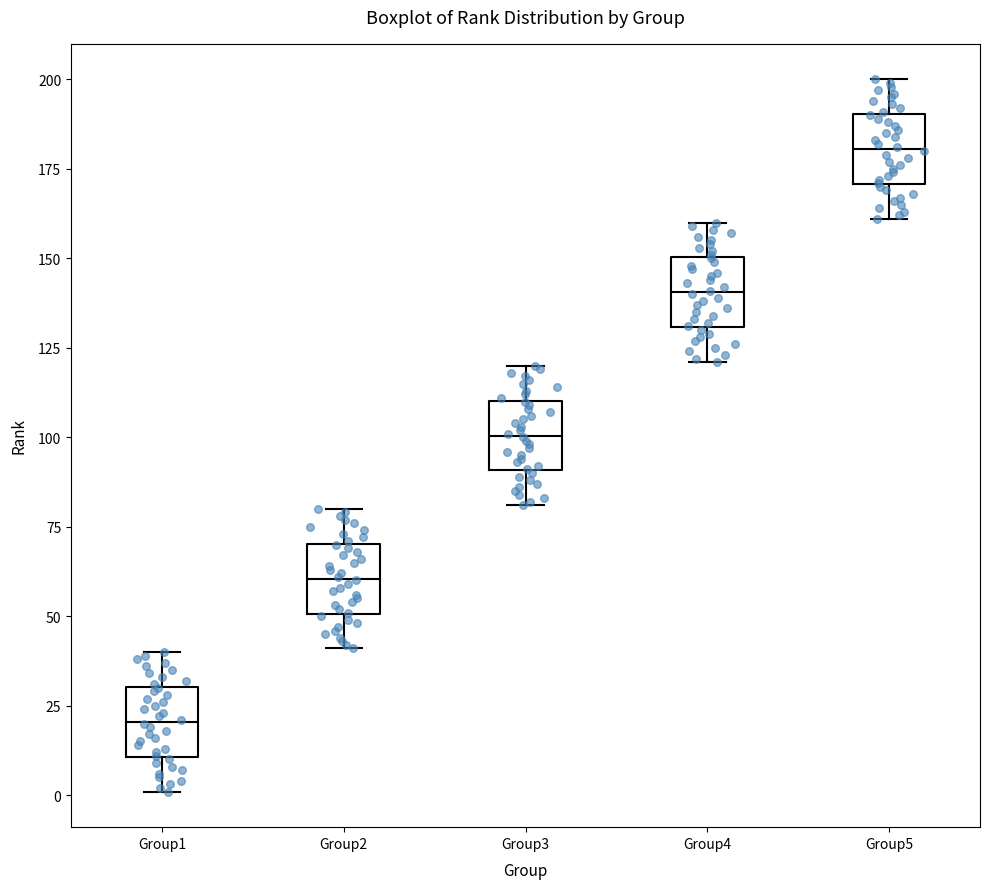

Which box's median line is the highest?

Group5